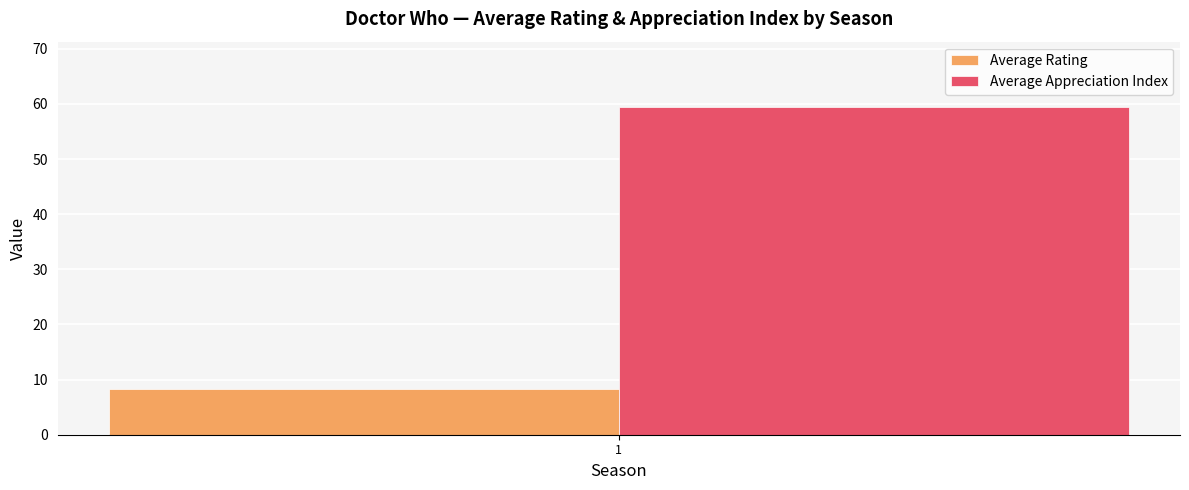

What are all the series names shown in the legend?

Average Rating, Average Appreciation Index